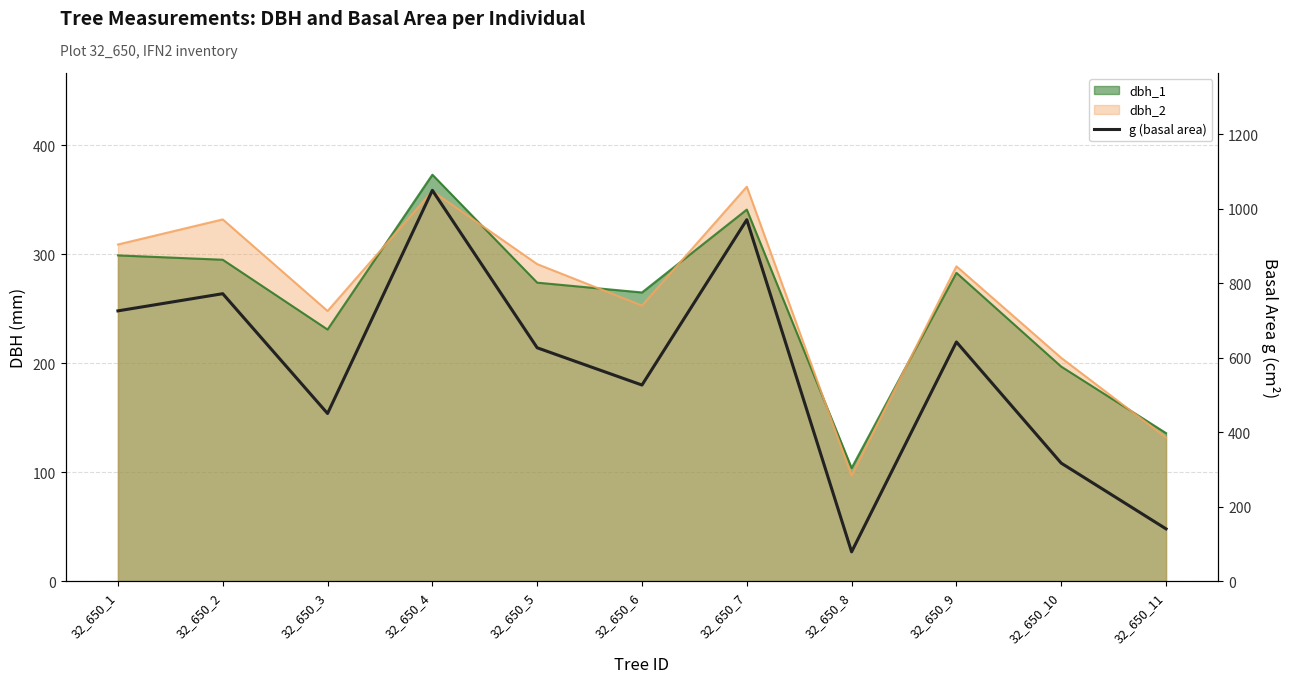

Which has a higher value, 32_650_1 or 32_650_5?

32_650_1